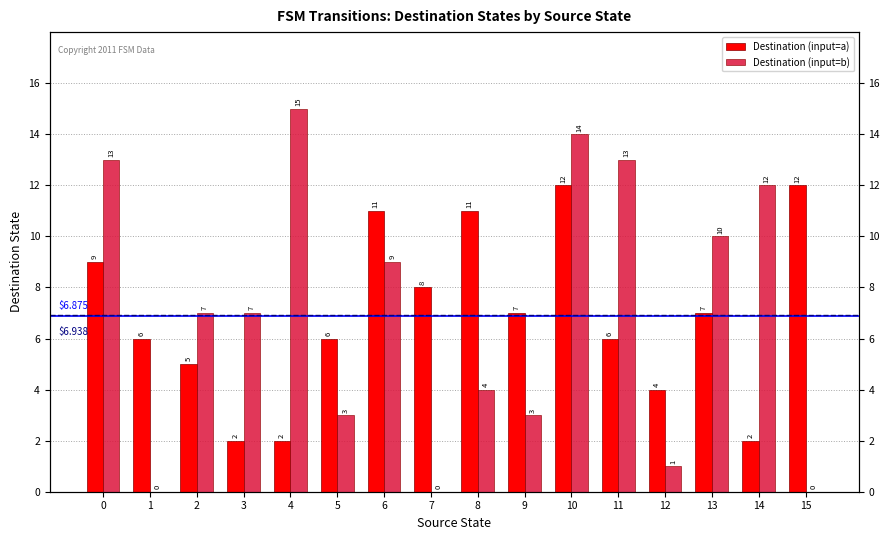

Does the chart contain any negative values?

No